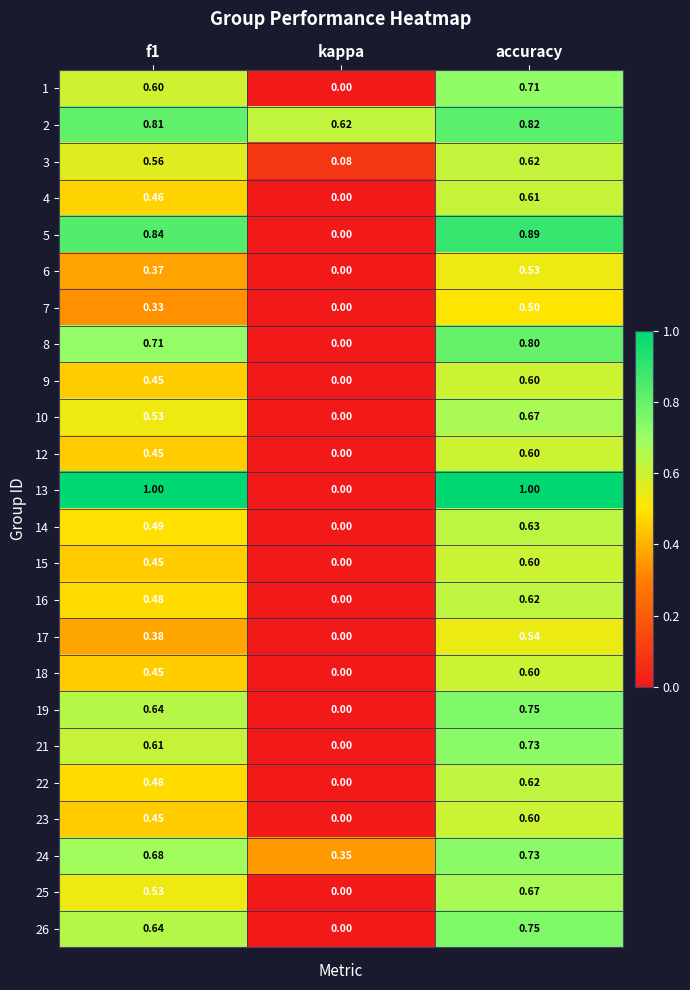

Where is 25 nearest to the value 0?

kappa